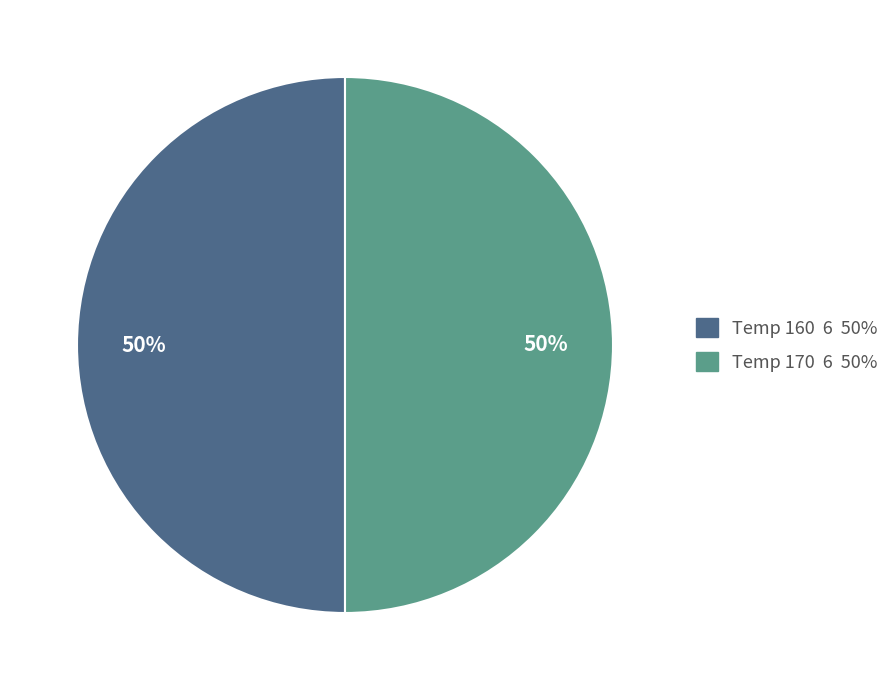

To the nearest percent, what is the average slice percentage?

50%